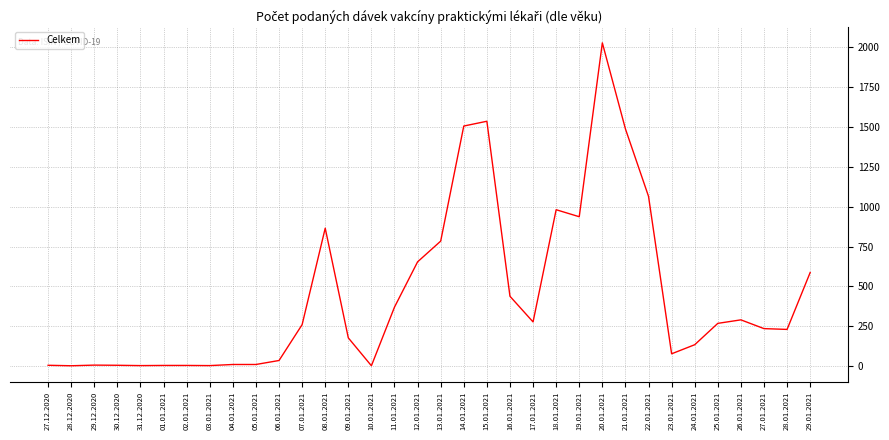

Is it true that the value at 28.01.2021 is 362?

False